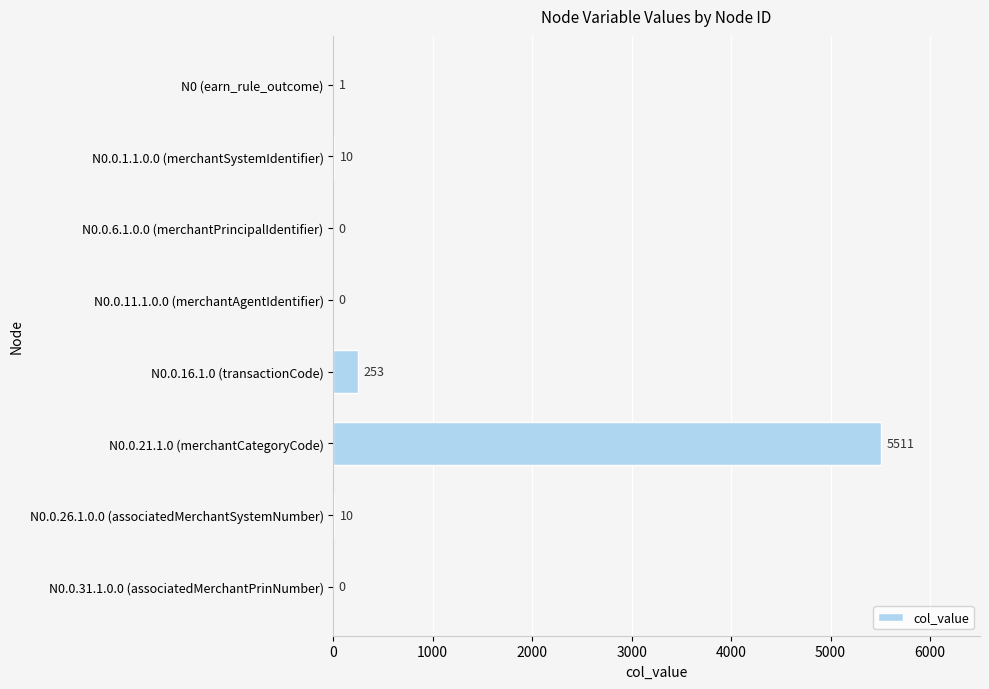

At which category does the chart reach its peak across all series?

N0.0.21.1.0 (merchantCategoryCode)